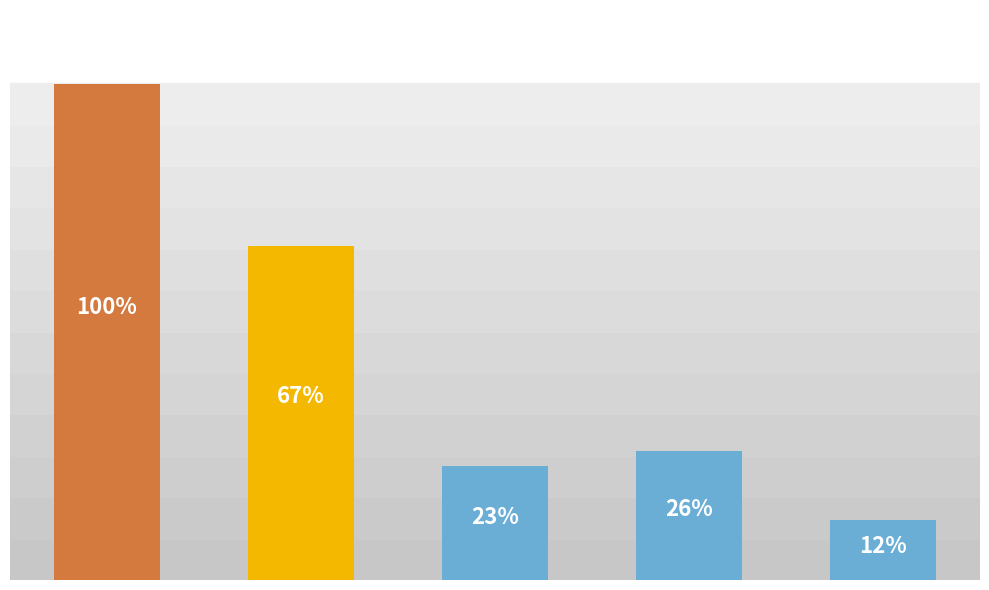

Are the bars horizontal?

No